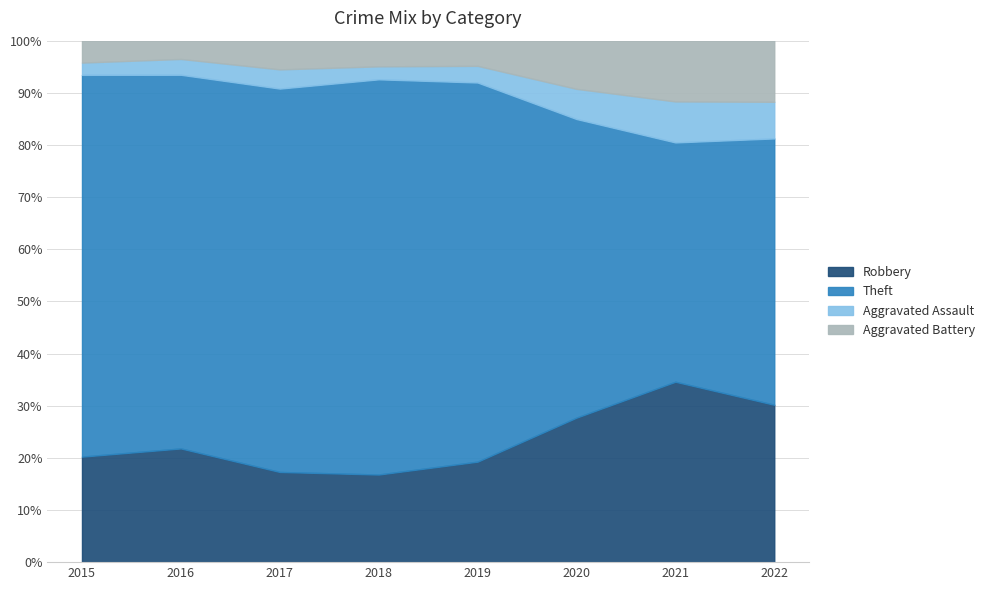

What is the total value across all series at 2019?

100.0